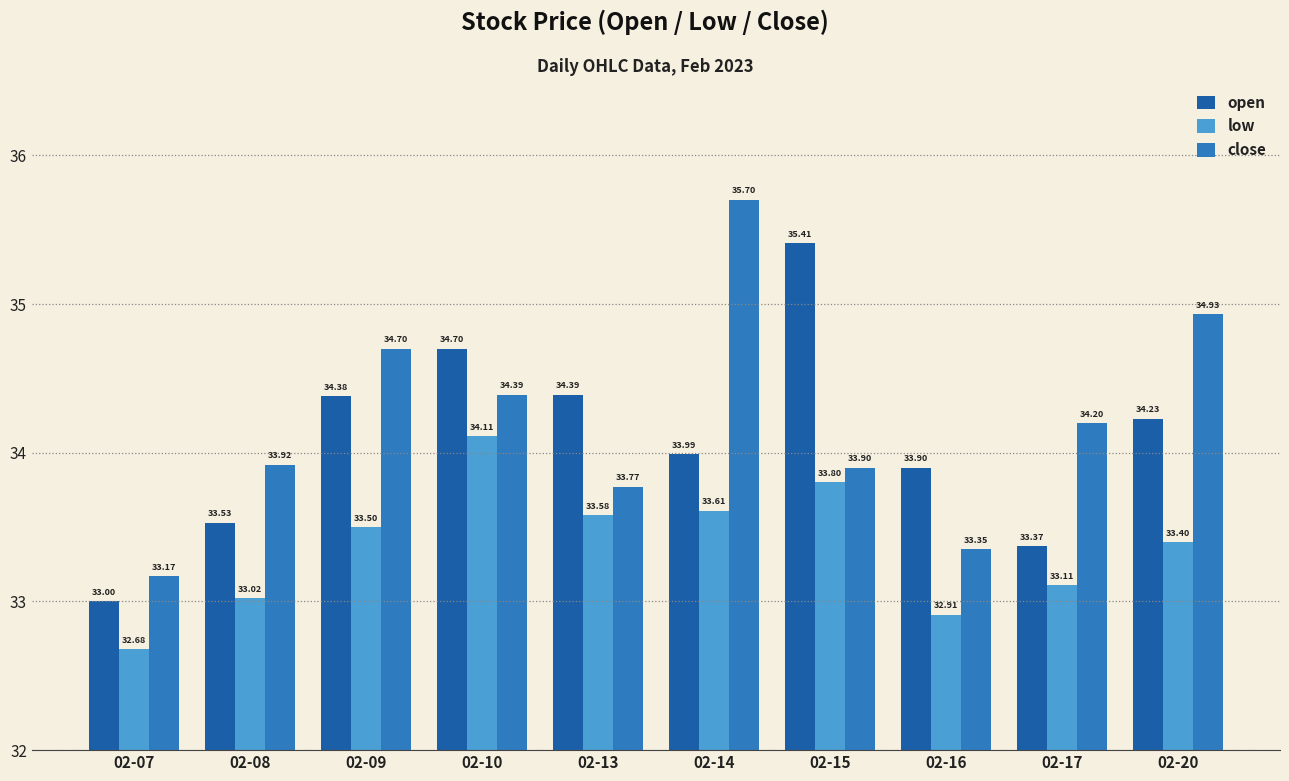

Reading right to left, transcribe all the data shown in this chart.

open: 02-20=34.2	02-17=33.4	02-16=33.9	02-15=35.4	02-14=34.0	02-13=34.4	02-10=34.7	02-09=34.4	02-08=33.5	02-07=33.0
low: 02-20=33.4	02-17=33.1	02-16=32.9	02-15=33.8	02-14=33.6	02-13=33.6	02-10=34.1	02-09=33.5	02-08=33.0	02-07=32.7
close: 02-20=34.9	02-17=34.2	02-16=33.4	02-15=33.9	02-14=35.7	02-13=33.8	02-10=34.4	02-09=34.7	02-08=33.9	02-07=33.2